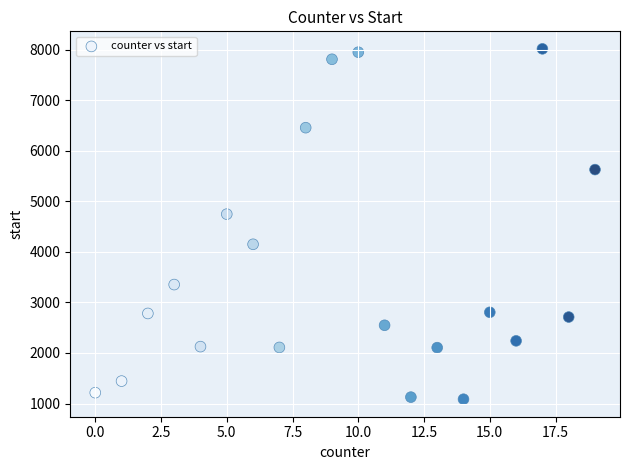

What is the range of X values (max minus min)?

19